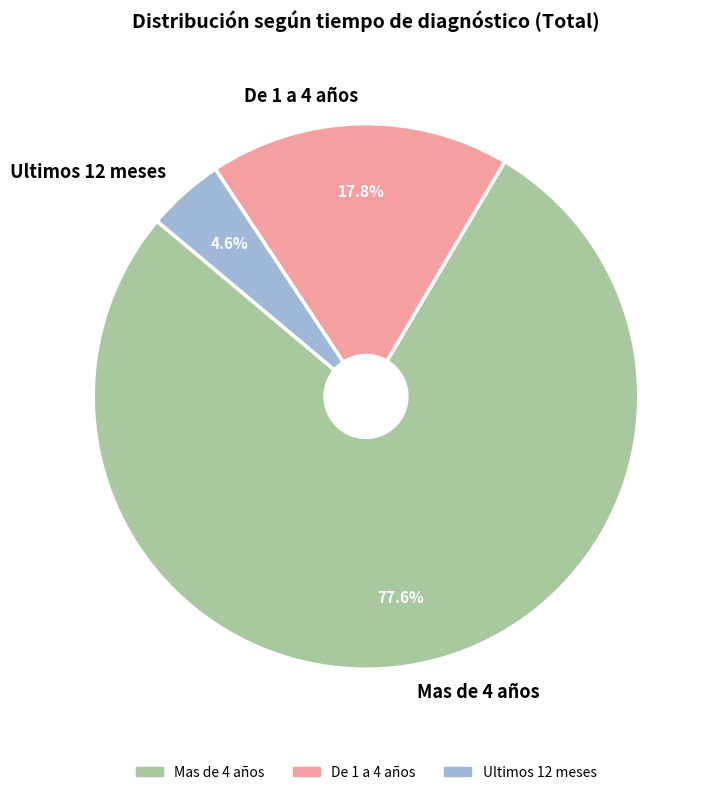

Does any single category account for the majority?

Yes